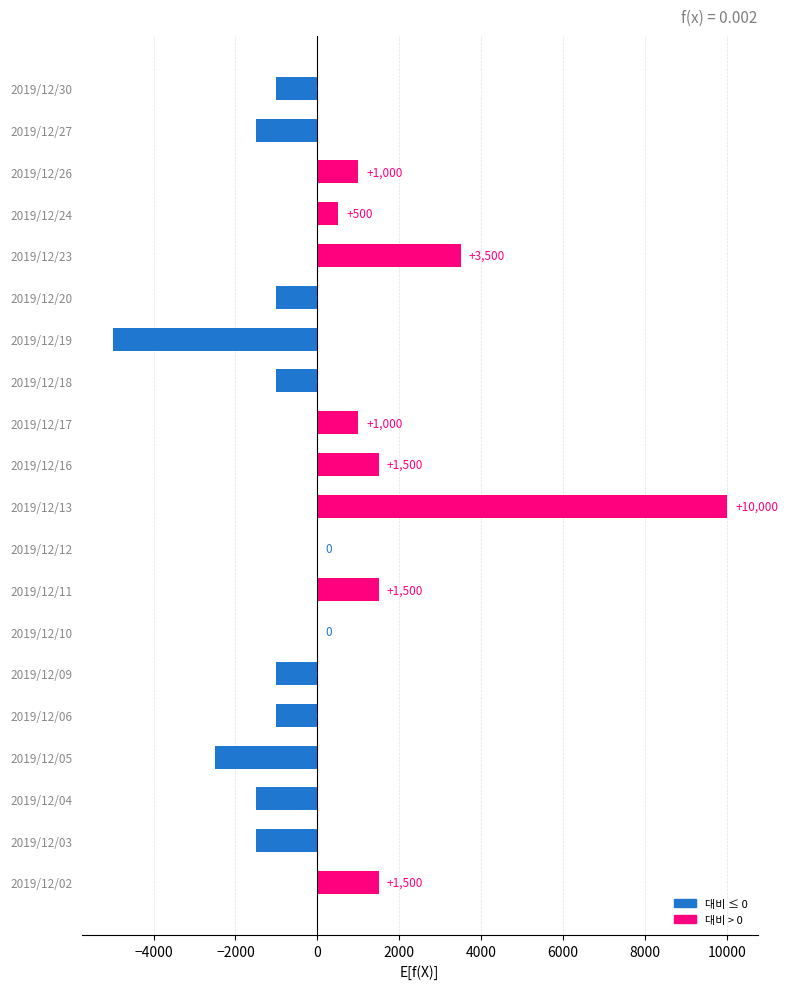

What is the change in value from 2019/12/19 to 2019/12/06?

+4000